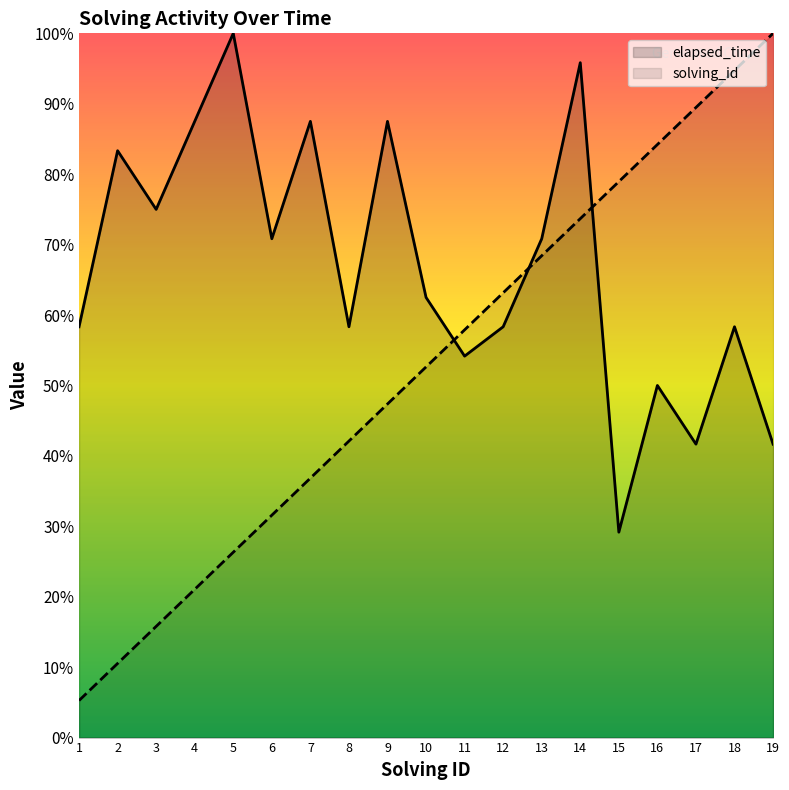

True or false: elapsed_time has more than 2 points higher than both neighbors.

True